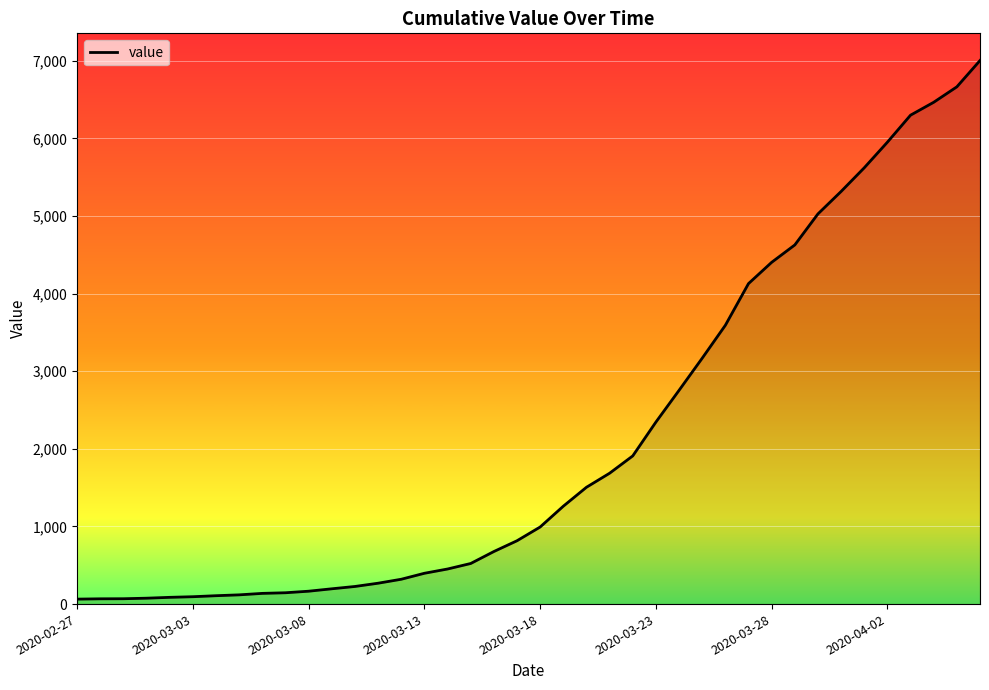

What is the greatest value displayed?

7003